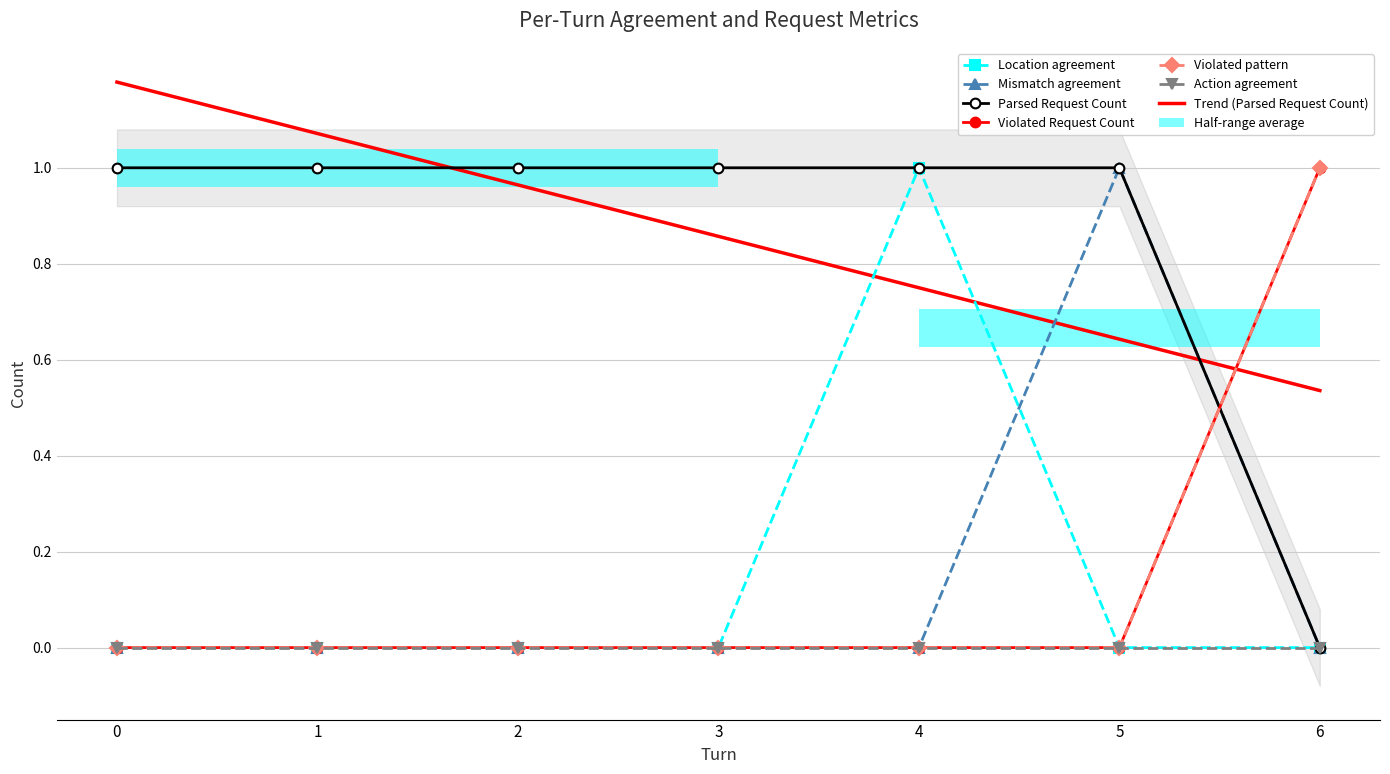

List the series in order of their peak value, lowest first.

Location agreement, Mismatch agreement, Parsed Request Count, Violated Request Count, Violated pattern